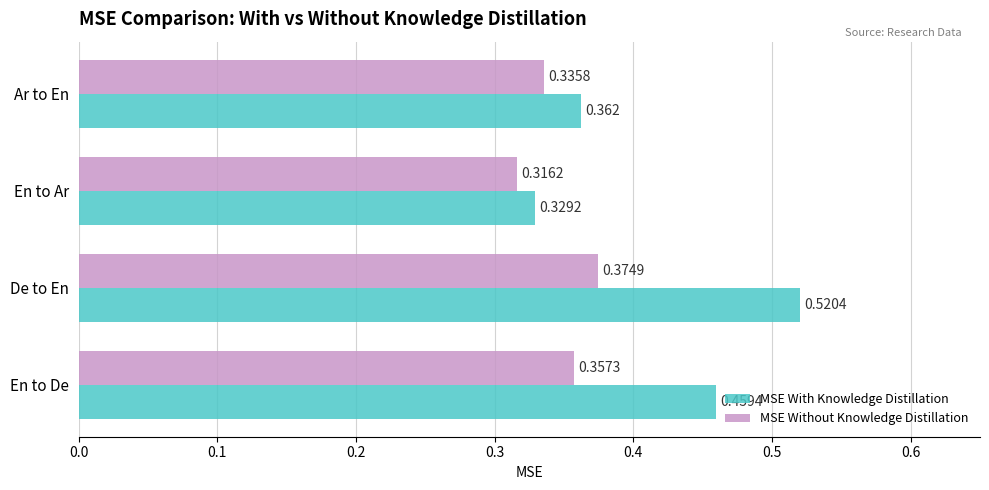

Which series has the largest range (max minus min)?

MSE With Knowledge Distillation